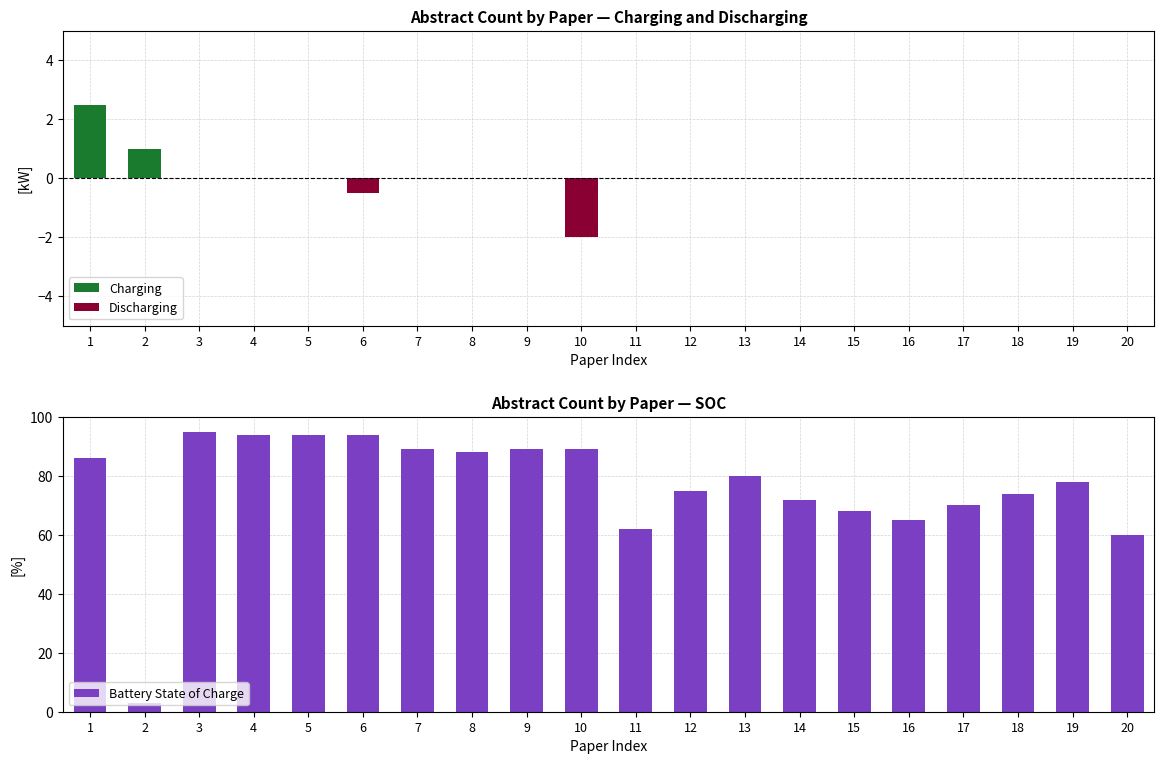

Reading right to left, list all the values displayed in this chart.

Charging: 20=0.0	19=0.0	18=0.0	17=0.0	16=0.0	15=0.0	14=0.0	13=0.0	12=0.0	11=0.0	10=0.0	9=0.0	8=0.0	7=0.0	6=0.0	5=0.0	4=0.0	3=0.0	2=1.0	1=2.5
Discharging: 20=0.0	19=0.0	18=0.0	17=0.0	16=0.0	15=0.0	14=0.0	13=0.0	12=0.0	11=0.0	10=-2.0	9=0.0	8=0.0	7=0.0	6=-0.5	5=0.0	4=0.0	3=0.0	2=0.0	1=0.0
Battery State of Charge: 20=60.0	19=78.0	18=74.0	17=70.0	16=65.0	15=68.0	14=72.0	13=80.0	12=75.0	11=62.0	10=89.0	9=89.0	8=88.0	7=89.0	6=94.0	5=94.0	4=94.0	3=95.0	2=3.0	1=86.0